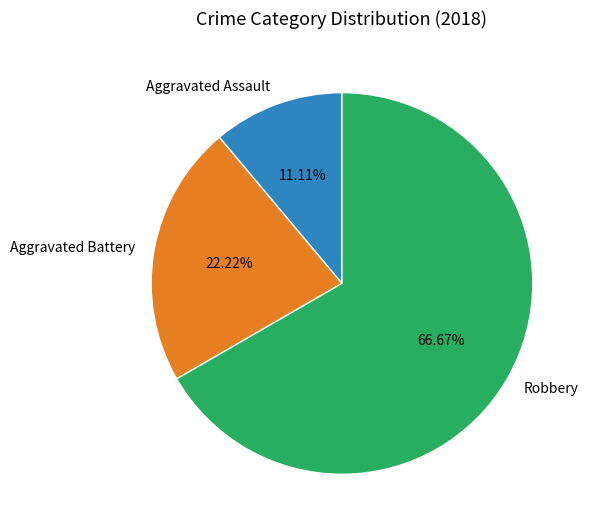

Is it true that Robbery is 73% of the pie?

False